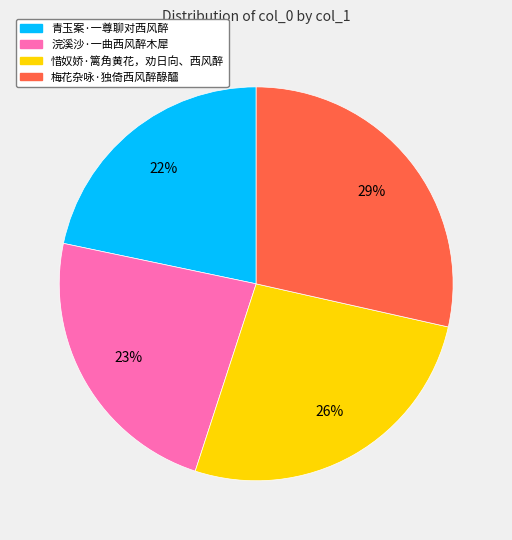

Do 浣溪沙·一曲西风醉木犀 and 惜奴娇·篱角黄花，劝日向、西风醉 together represent more than half of the pie?

No